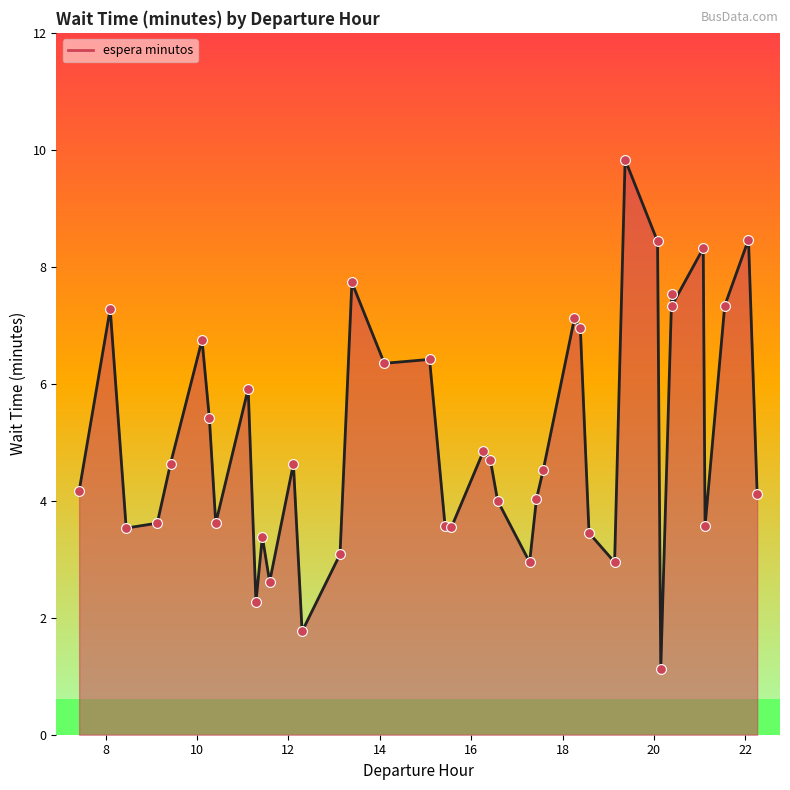

Approximately how many times larger is the value at 11.12 compared to 10.41?

1.6